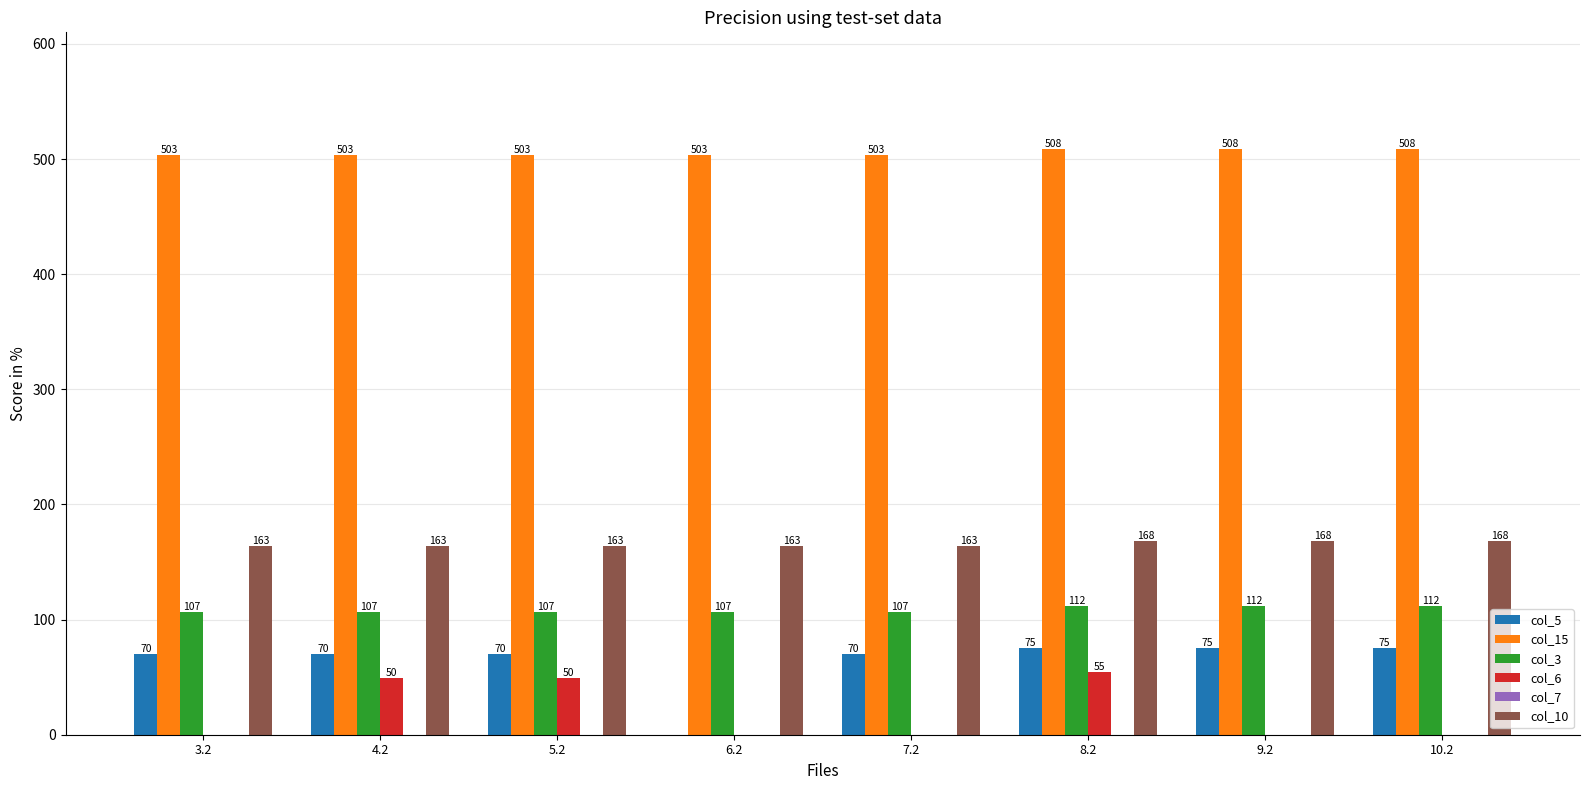

The value of col_10 at 9.2 is 168.5. True or false?

True